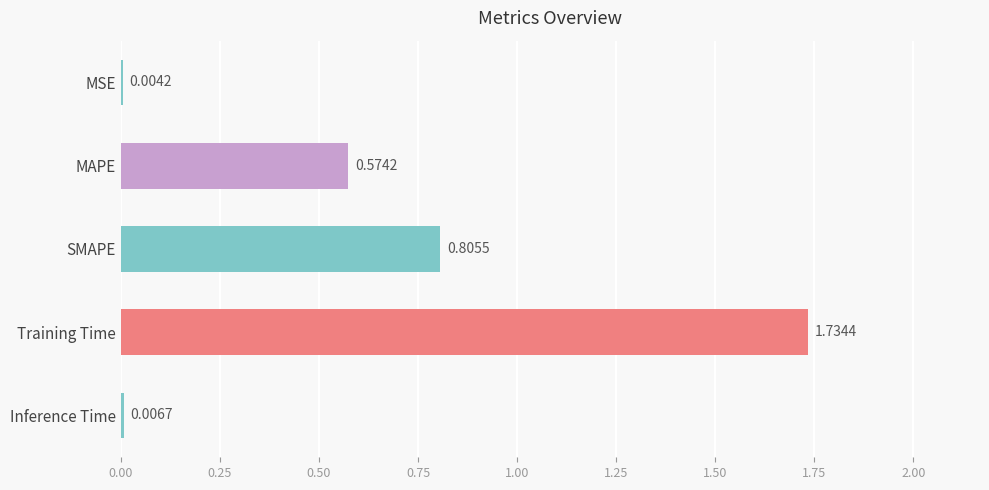

At which category does the chart reach its peak across all series?

Training Time